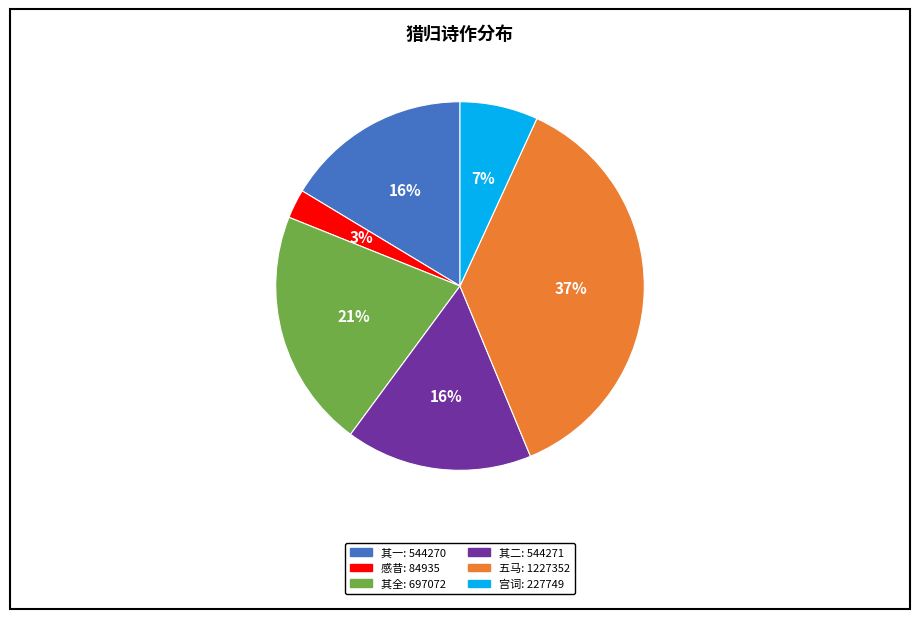

Does any single category account for the majority?

No